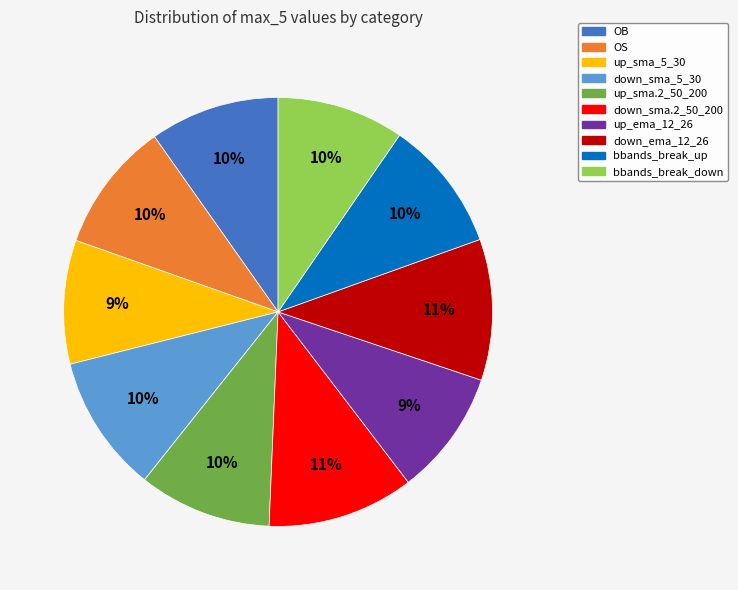

How many slices are in this pie chart?

10